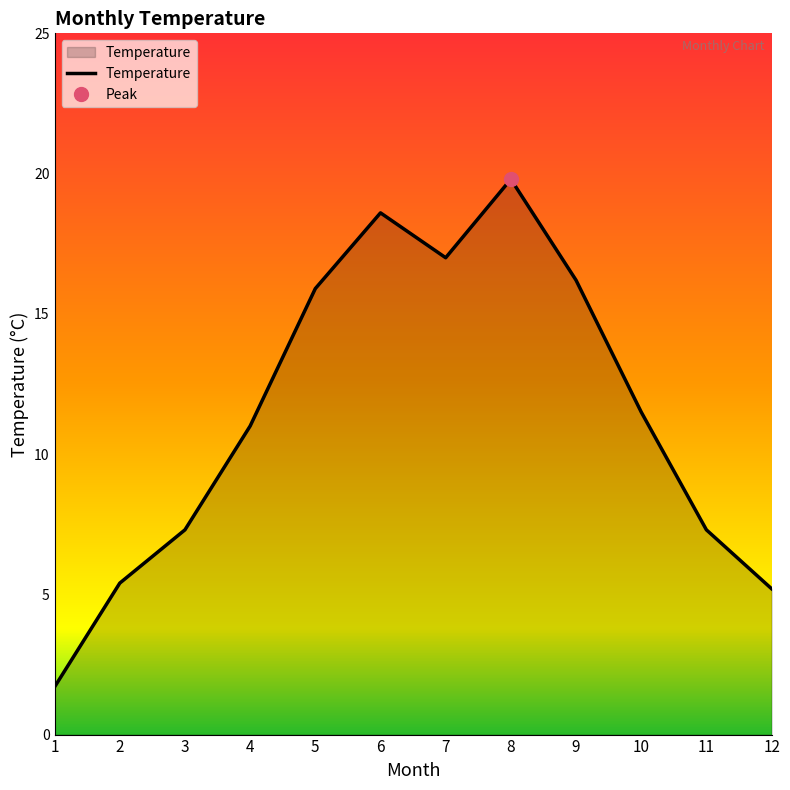

Reading left to right, list all the values displayed in this chart.

1.7	5.4	7.3	11.0	15.9	18.6	17.0	19.8	16.2	11.5	7.3	5.2